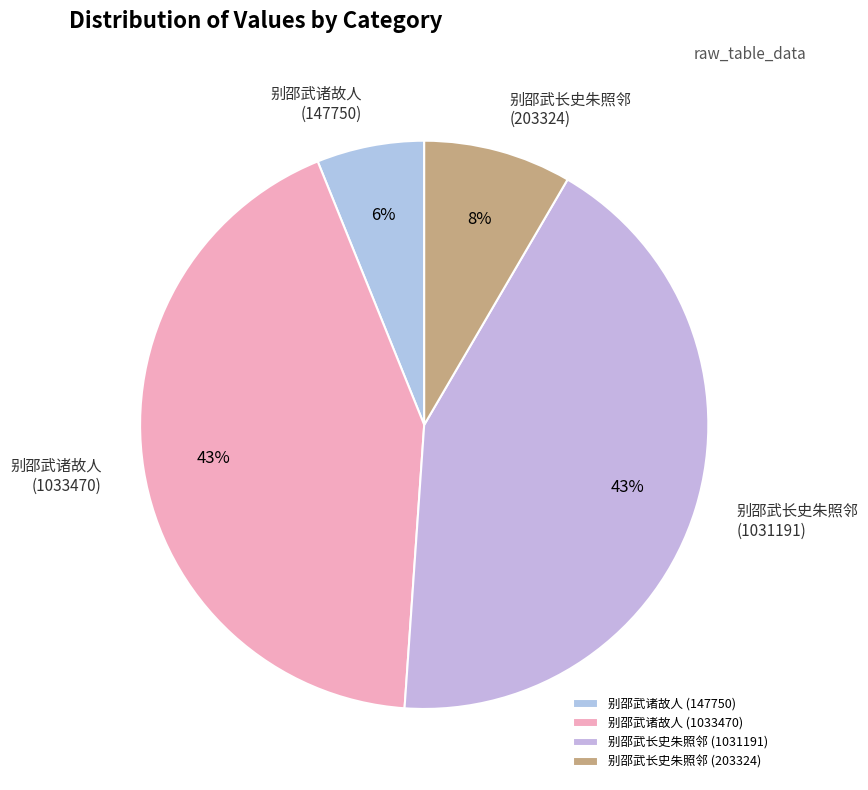

To the nearest percent, what percentage of the pie is 别邵武诸故人 (1033470)?

43%